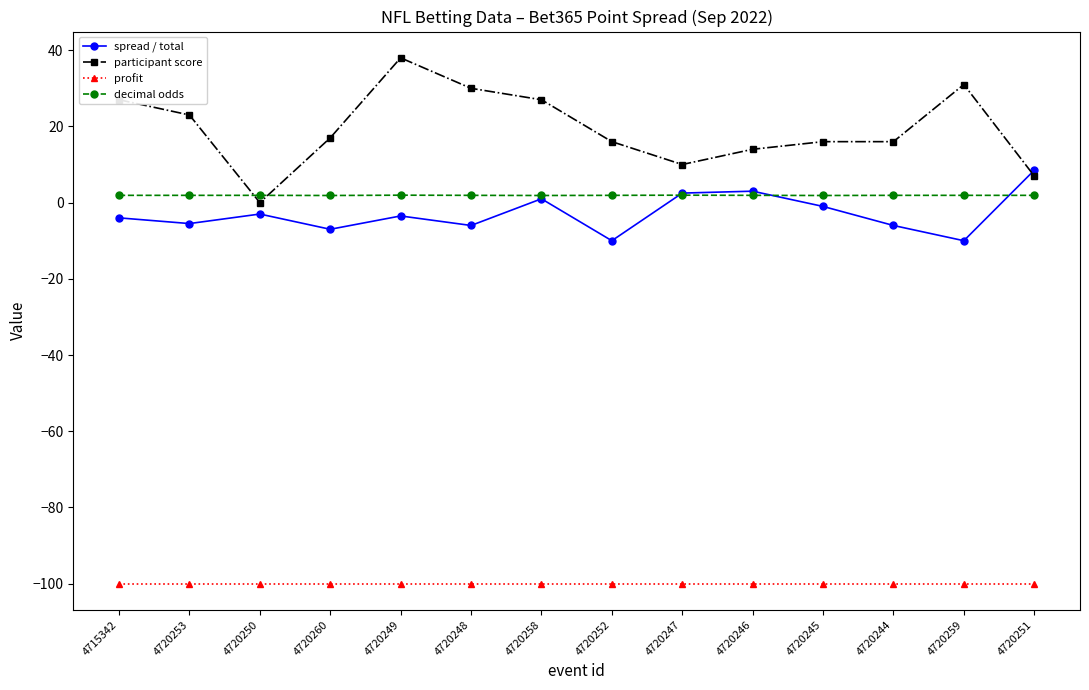

The value of spread / total at 4720260 is -7.0. True or false?

True